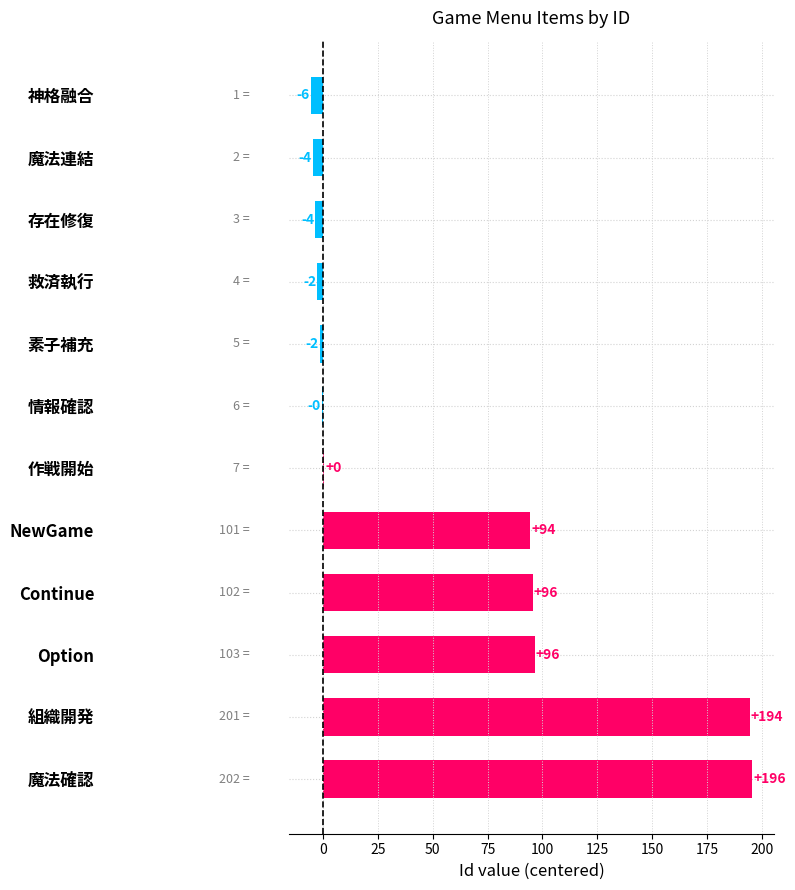

Are the bars horizontal?

Yes